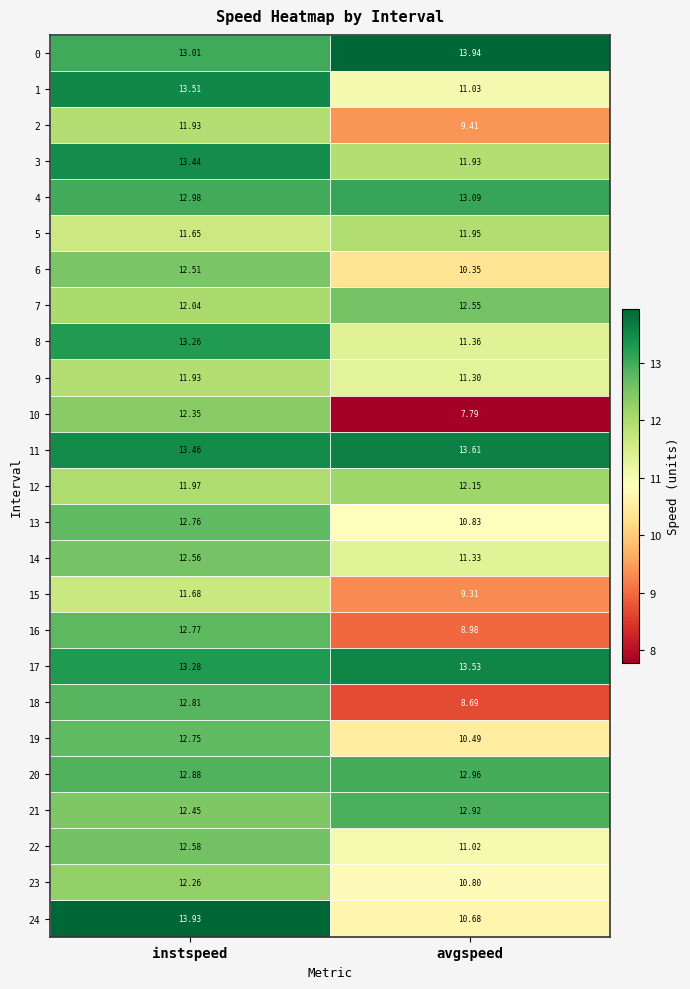

List the labels in order of 8 value, smallest first.

avgspeed, instspeed